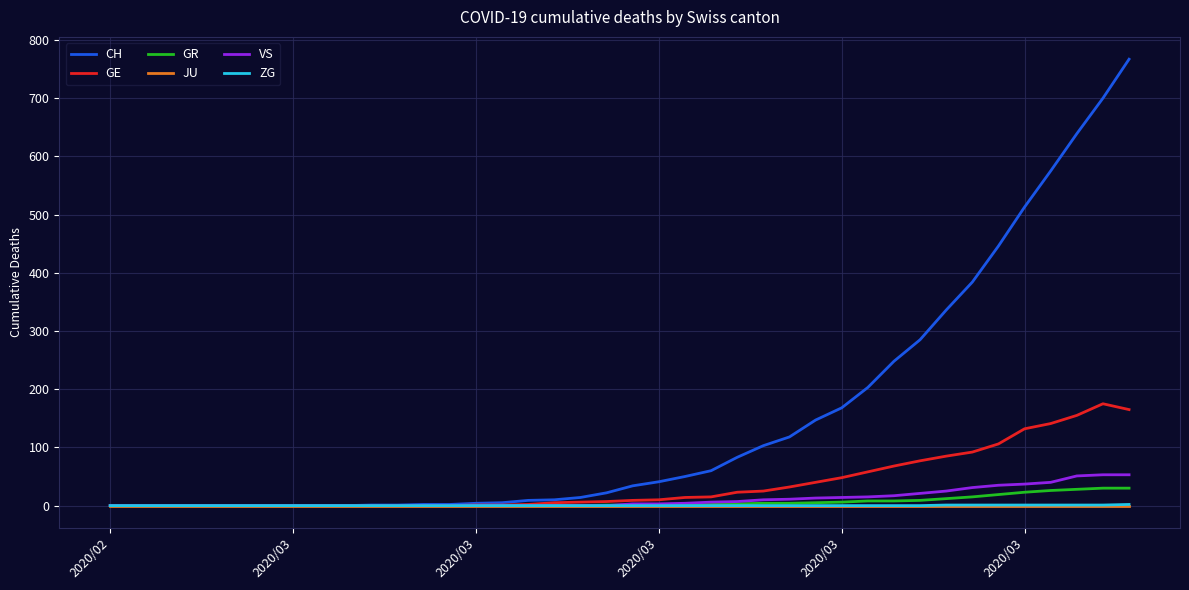

What is the greatest value displayed?

767